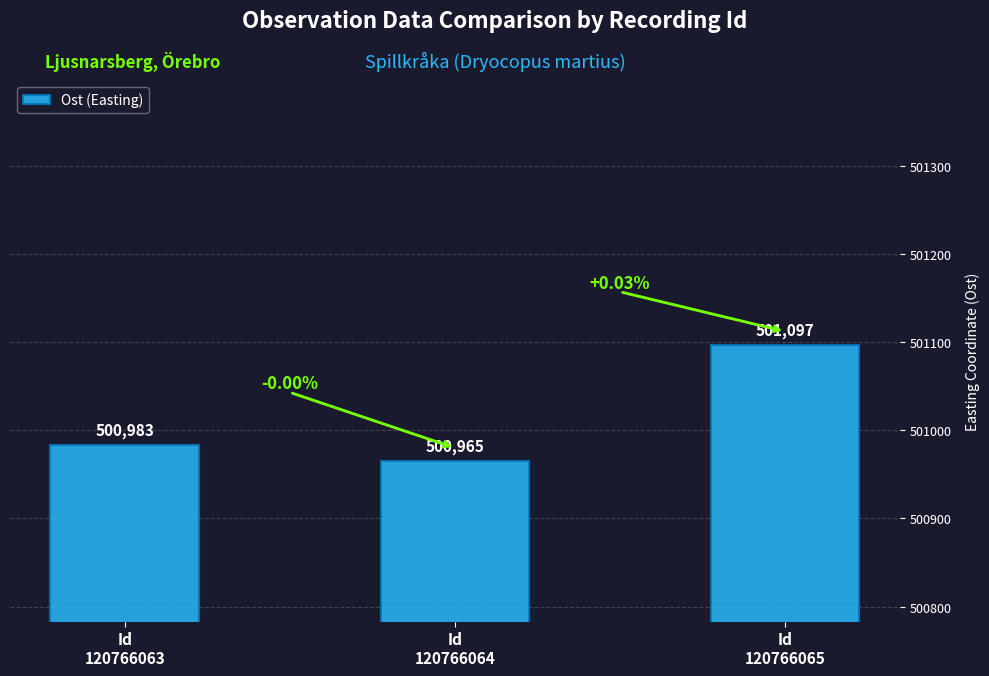

What is the value of the 1st bar from the left?

500983